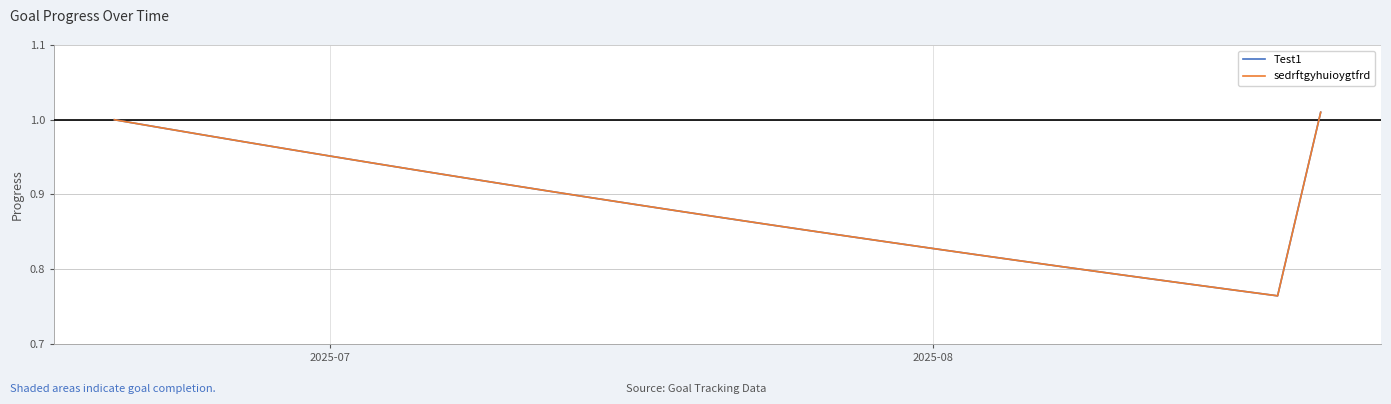

Does the chart display data point markers on the line(s)?

No